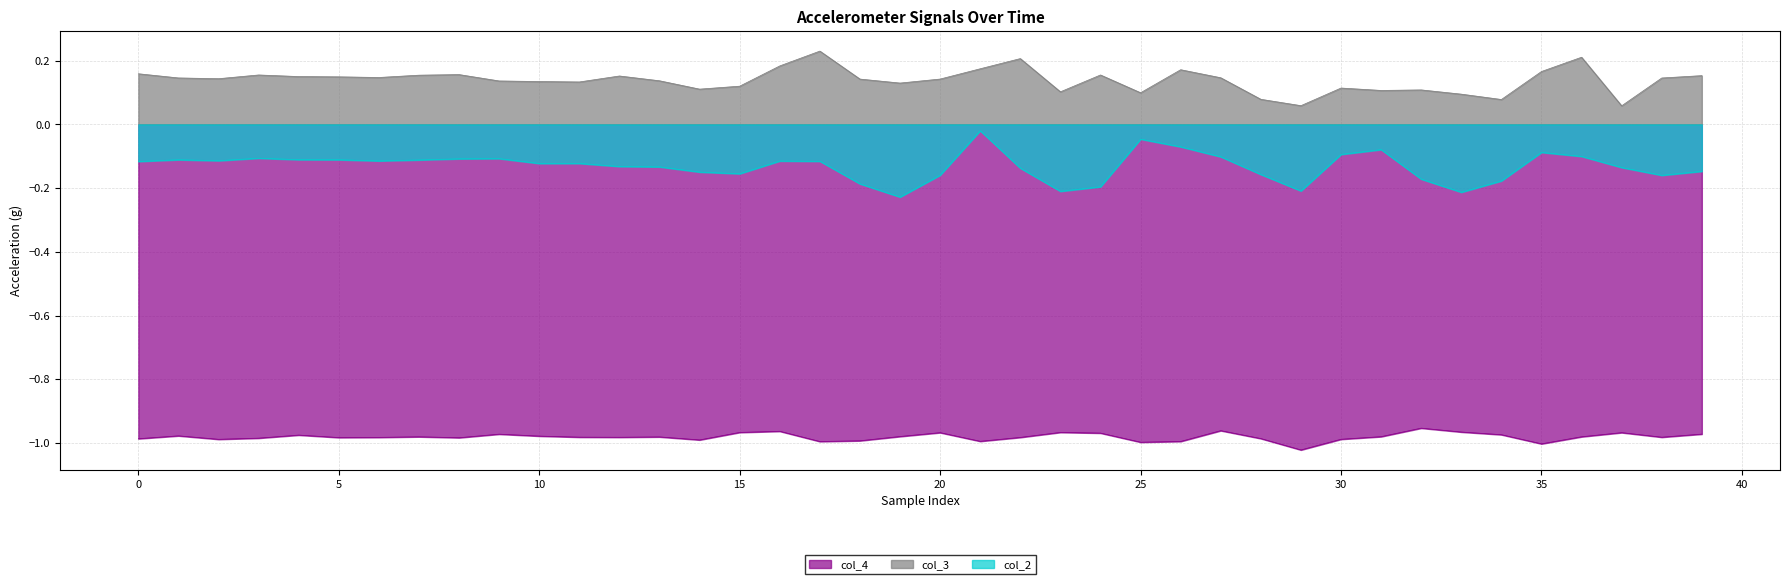

List the series in order of their peak value, lowest first.

col_4, col_2, col_3